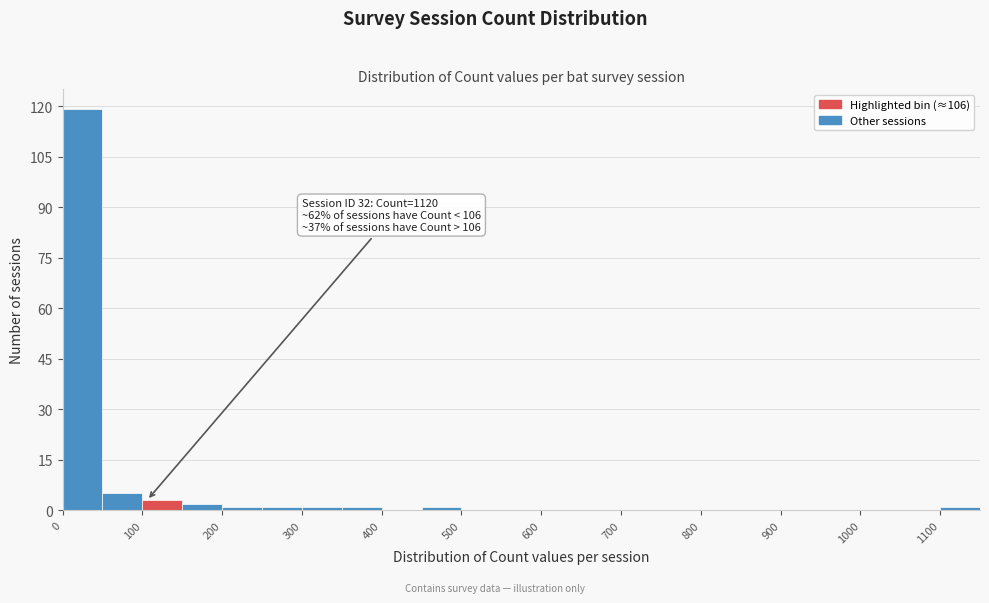

Over which range of the x-axis is the bar tallest?

0 to 50